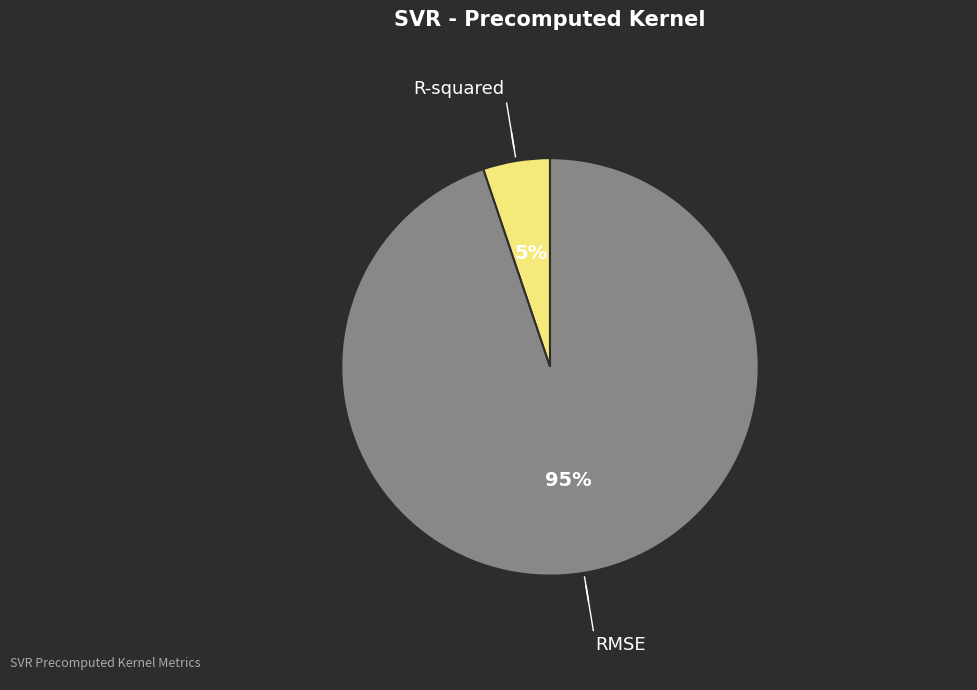

How many segments does this pie chart have?

2